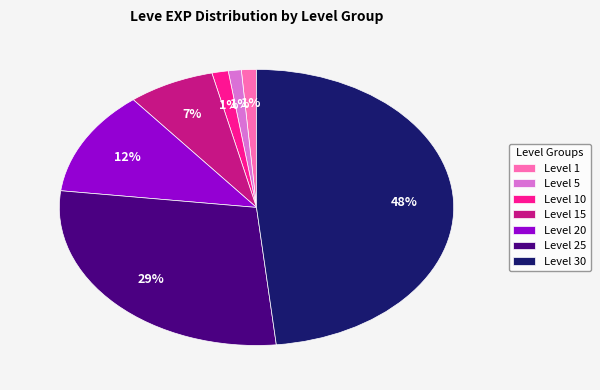

Which slice is the largest?

Level 30